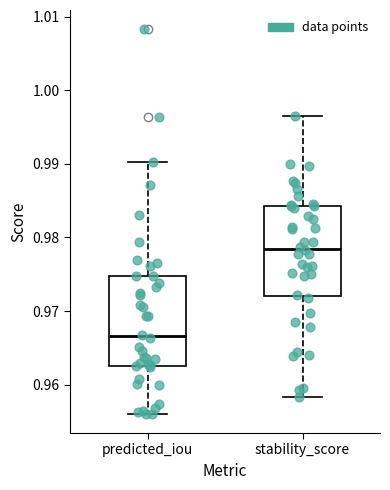

Which box has the highest median line?

stability_score